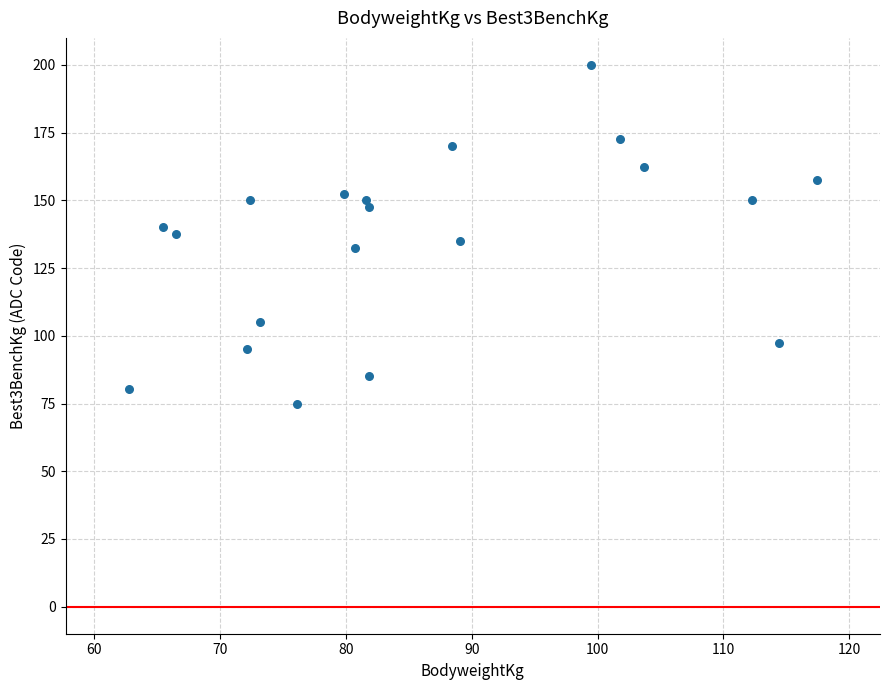

What is the range of X values (max minus min)?

54.7